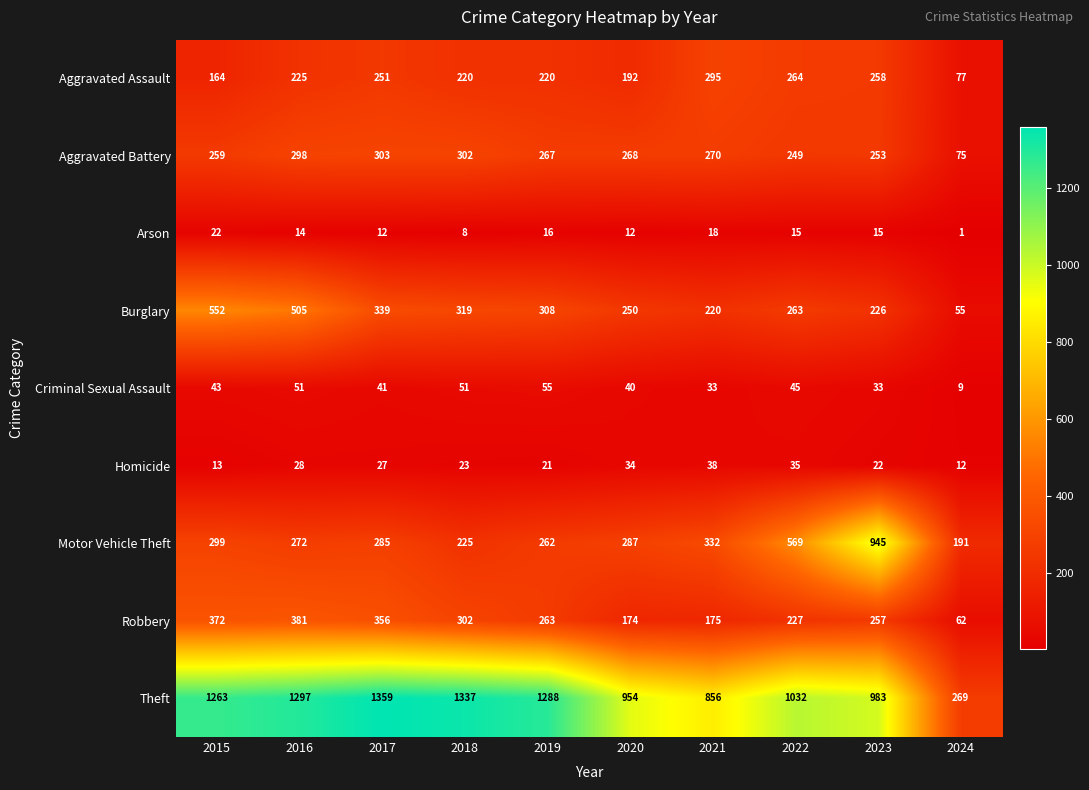

What is the minimum value for Aggravated Battery?

75